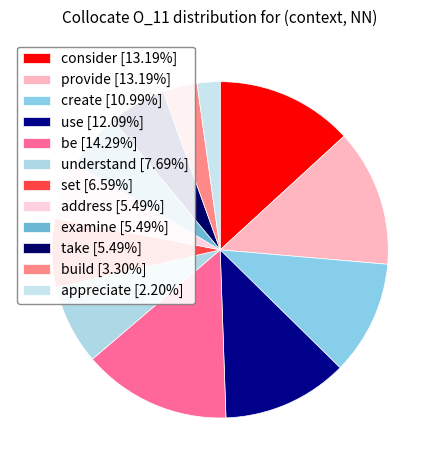

To the nearest percent, what is the difference between the largest and smallest slice percentages?

12%